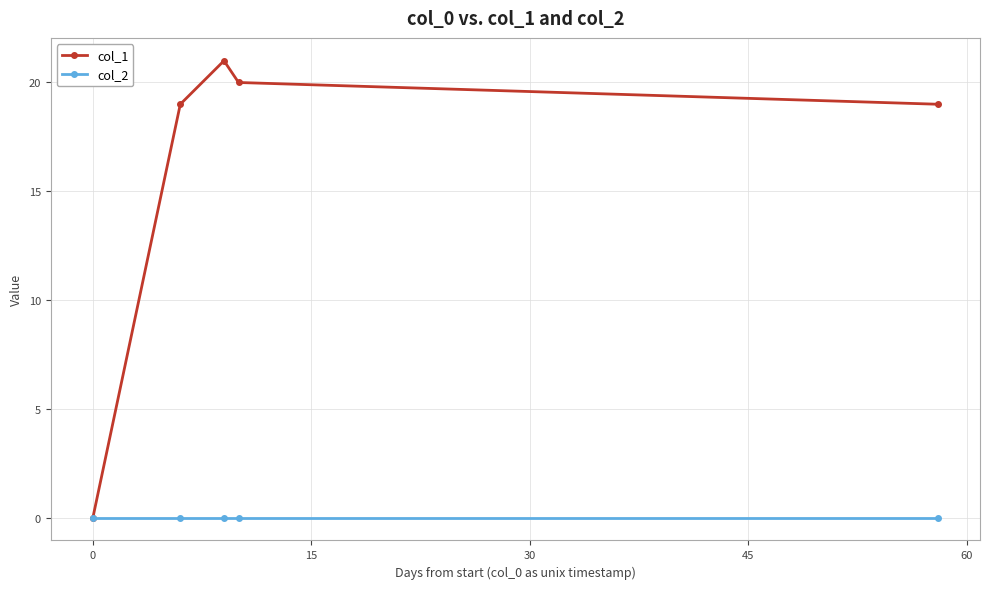

What is the maximum value shown in the chart?

21